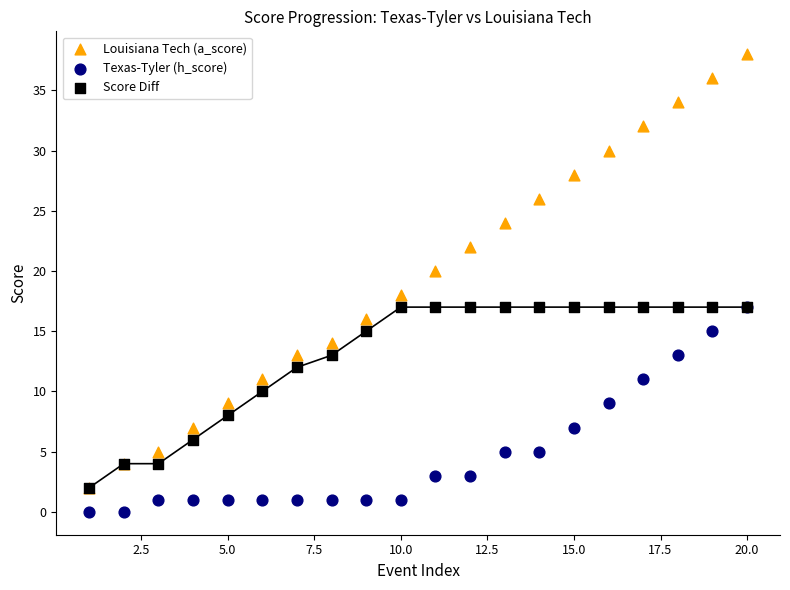

What are all the series names shown in the legend?

Louisiana Tech (a_score), Texas-Tyler (h_score), Score Diff